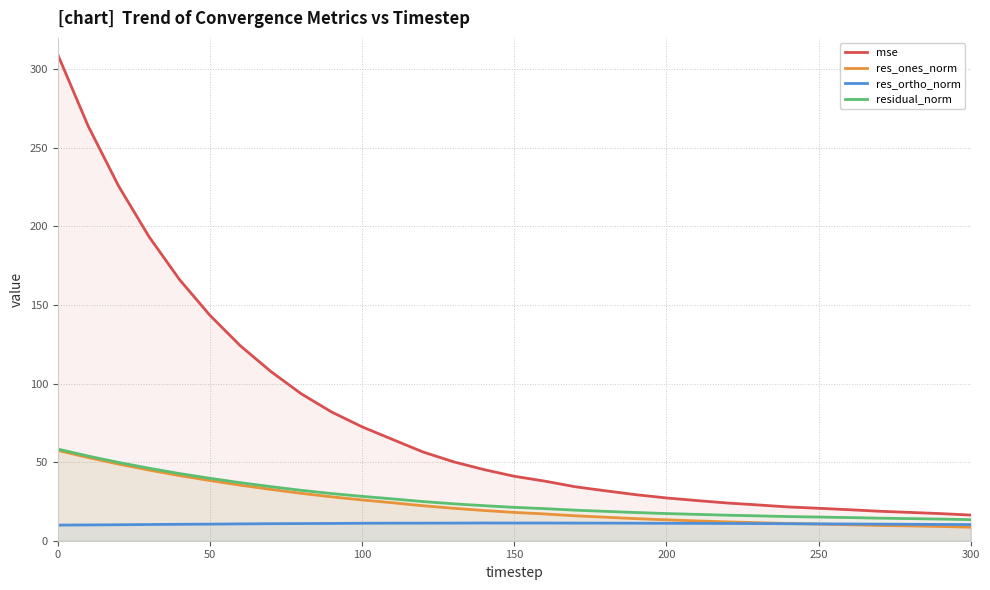

What is the difference between the second highest and minimum values in the res_ones_norm series?

44.3